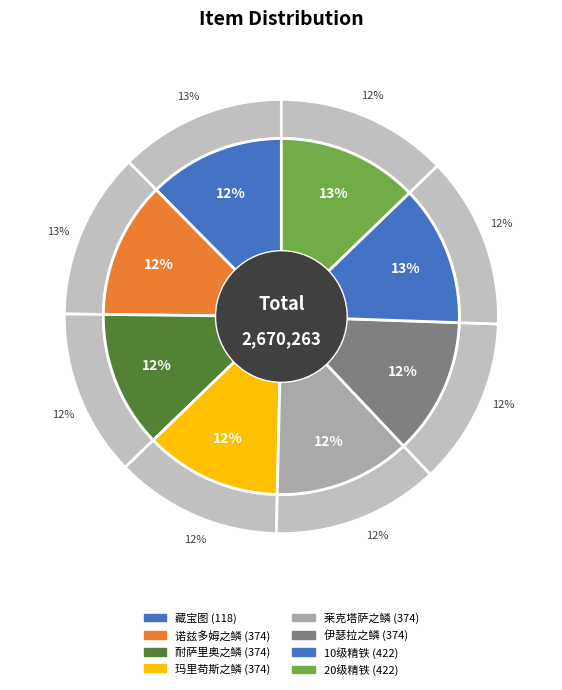

Between 422 and 374, which is larger?

422